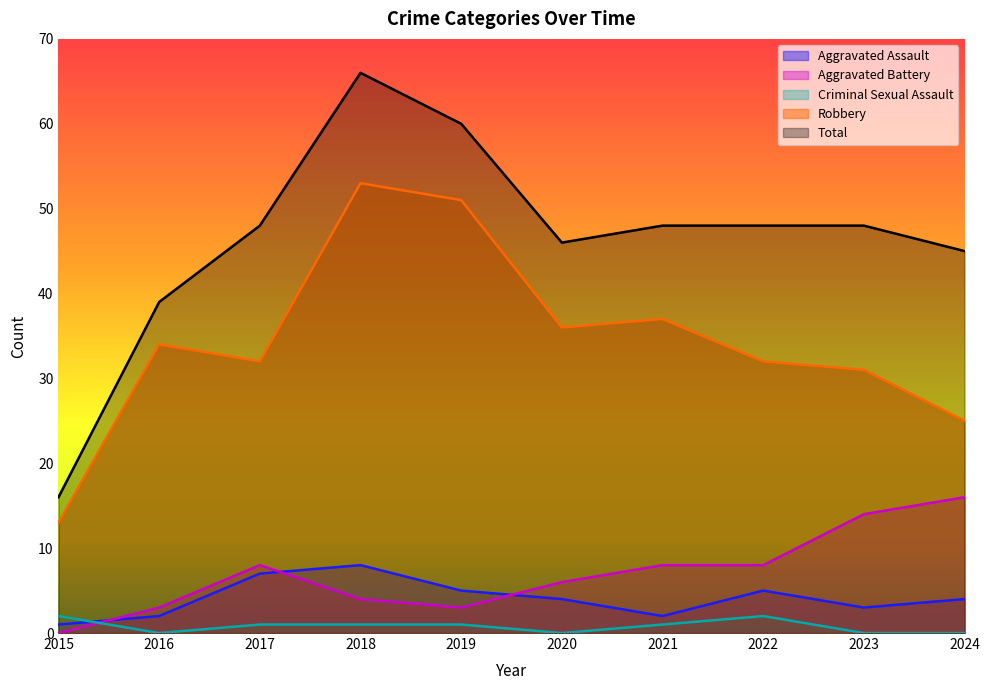

Reading left to right, what are all the values shown in this chart?

Aggravated Assault: 2015=1	2016=2	2017=7	2018=8	2019=5	2020=4	2021=2	2022=5	2023=3	2024=4
Aggravated Battery: 2015=0	2016=3	2017=8	2018=4	2019=3	2020=6	2021=8	2022=8	2023=14	2024=16
Criminal Sexual Assault: 2015=2	2016=0	2017=1	2018=1	2019=1	2020=0	2021=1	2022=2	2023=0	2024=0
Robbery: 2015=13	2016=34	2017=32	2018=53	2019=51	2020=36	2021=37	2022=32	2023=31	2024=25
Total: 2015=16	2016=39	2017=48	2018=66	2019=60	2020=46	2021=48	2022=48	2023=48	2024=45